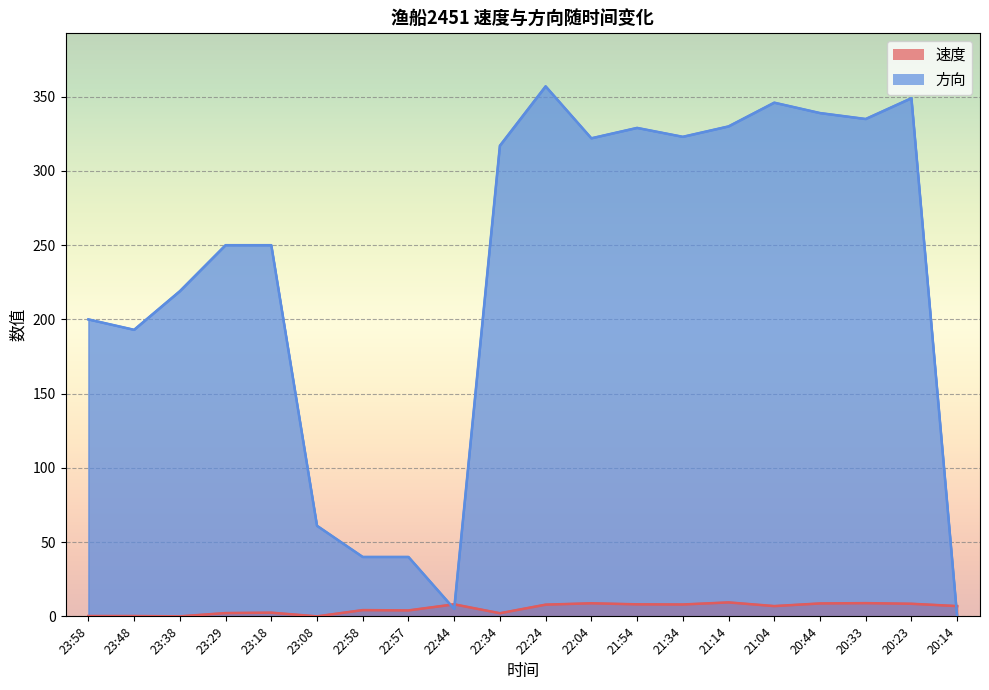

What is the sum of the 方向 values at 20:23 and 20:44?

688.0